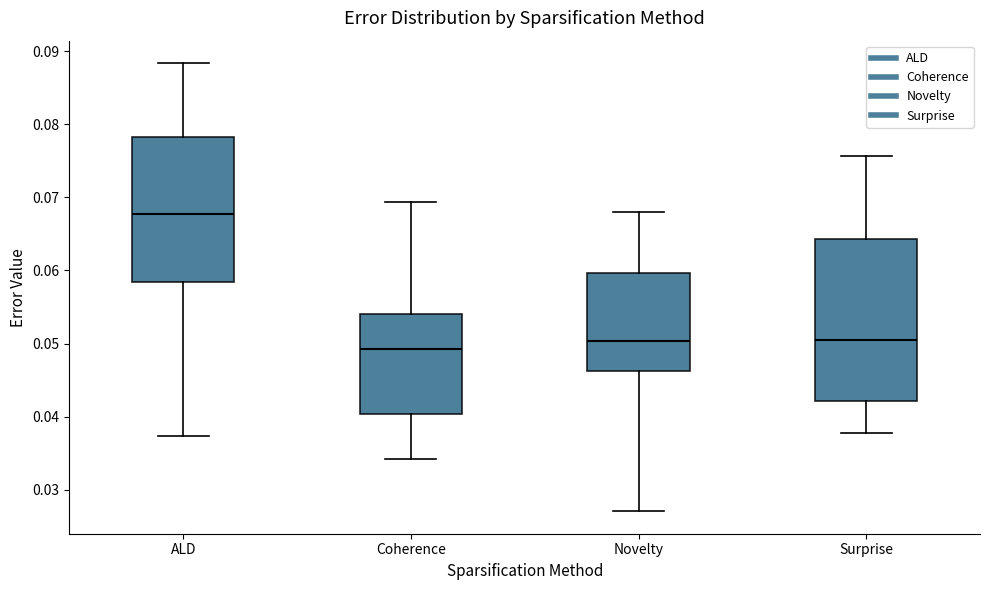

Which box's median line is the lowest?

Coherence